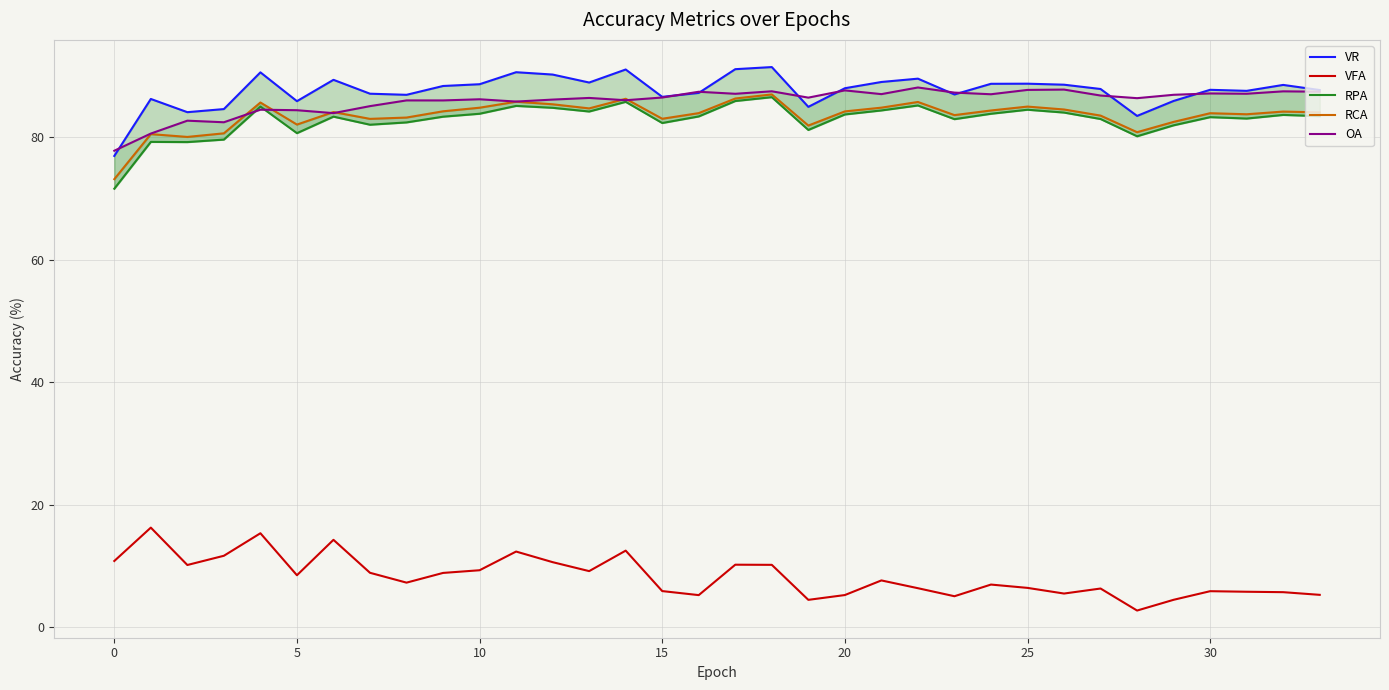

Is it true that RPA equals 84.5 at 25?

True